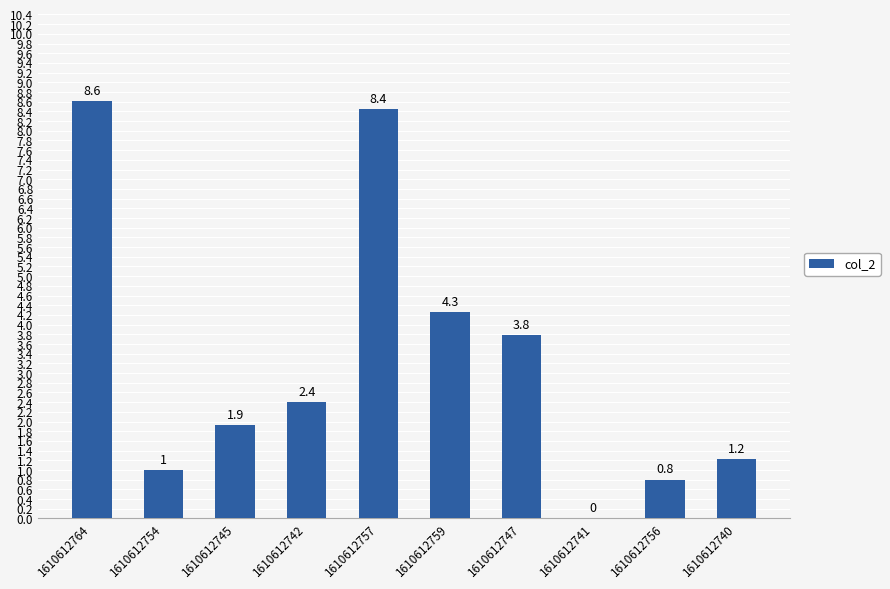

What is the difference between the values at 1610612764 and 1610612747?

4.8